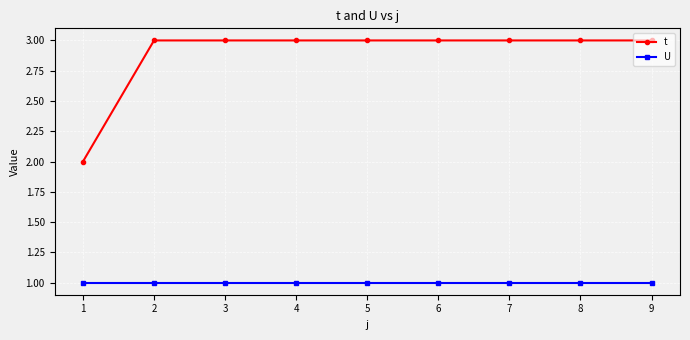

What is the total value across all series at 7?

4